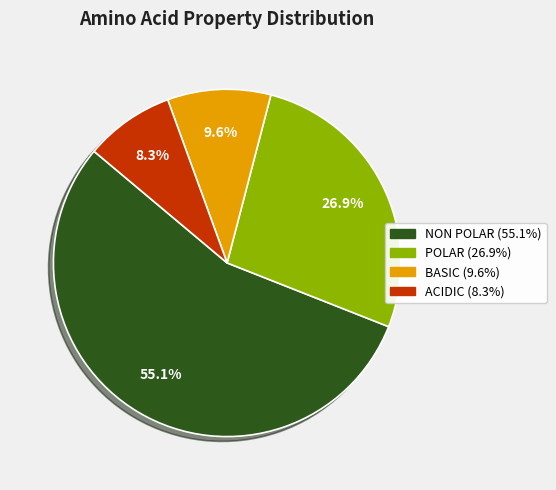

Is there any slice that represents more than half of the pie?

Yes